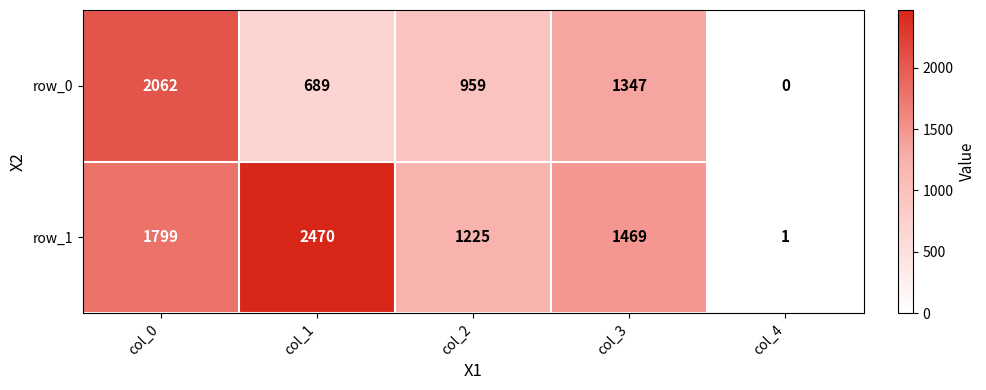

At which label does row_0 reach its peak?

col_0